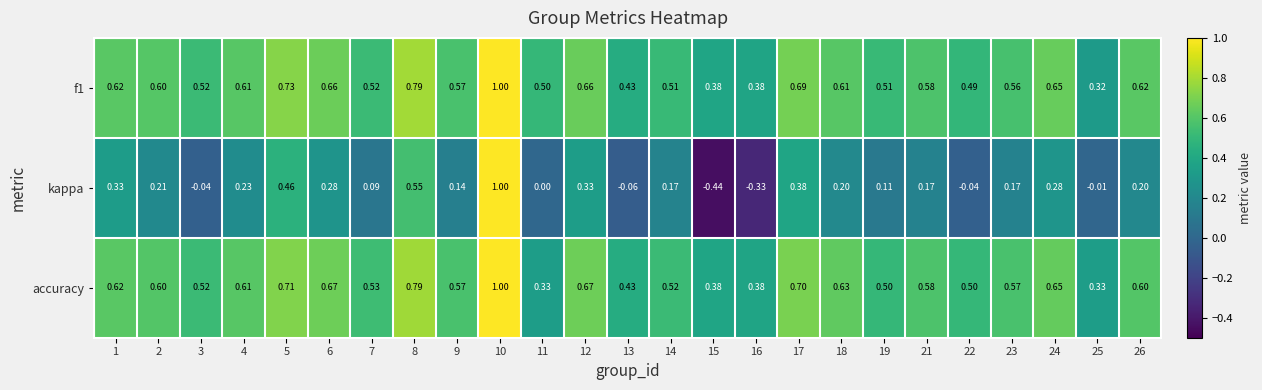

Which series has the largest range (max minus min)?

kappa